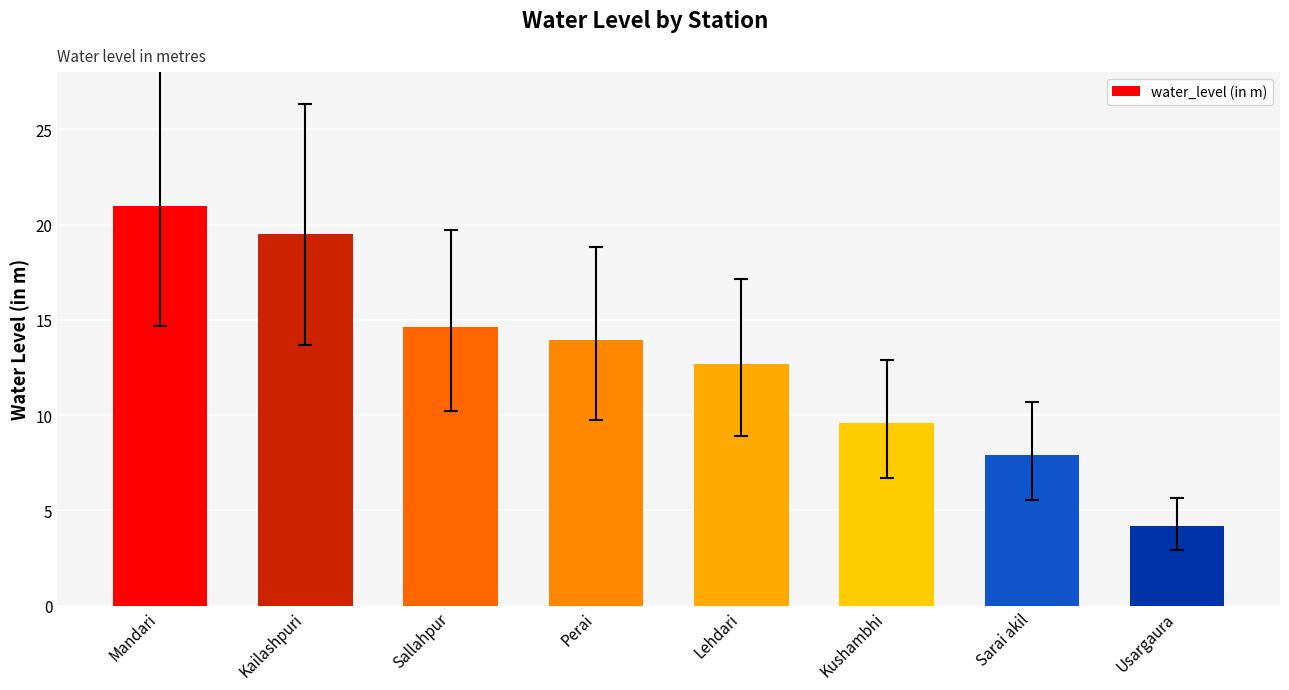

How many categories are shown in the chart?

8